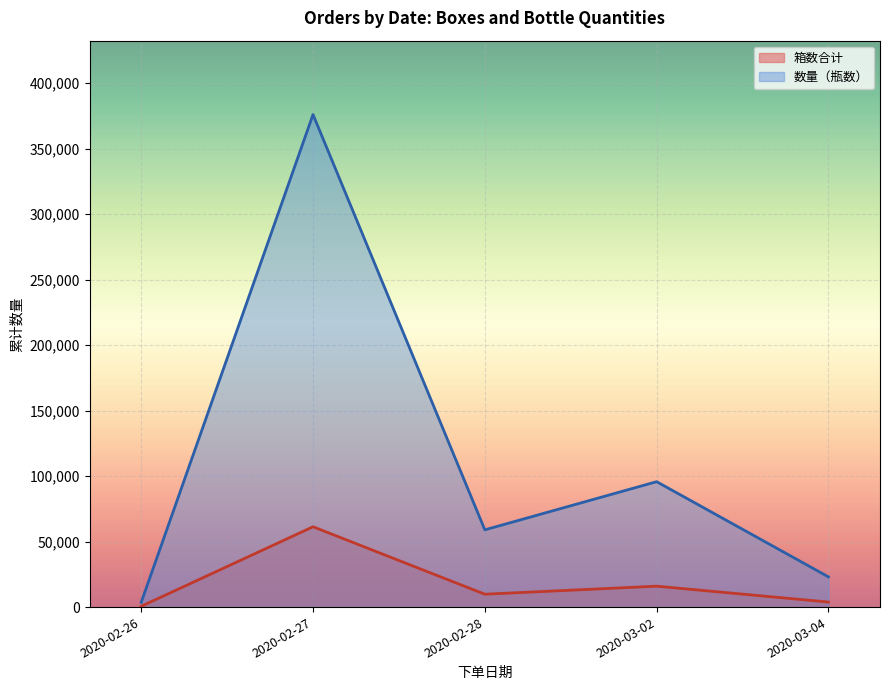

Reading left to right, list all the values displayed in this chart.

箱数合计: 600	61342	9832	15960	3844
数量（瓶数）: 3600	376104	58992	95760	23064